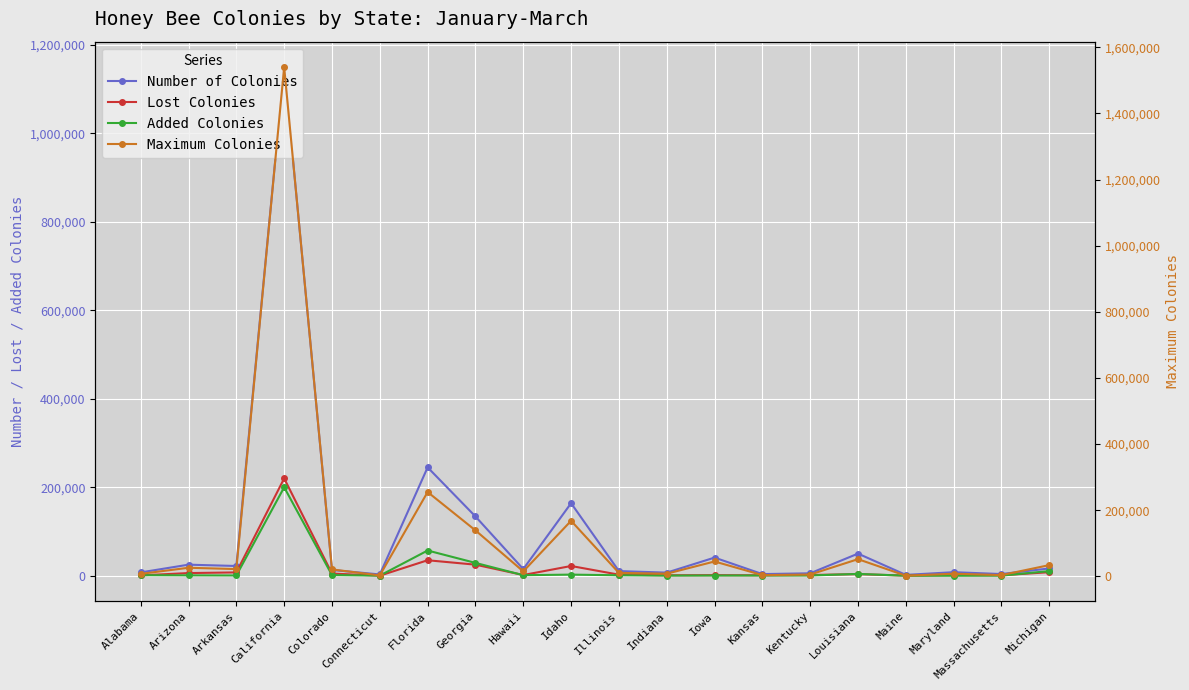

What is the sum of all Maximum Colonies values?

2368800